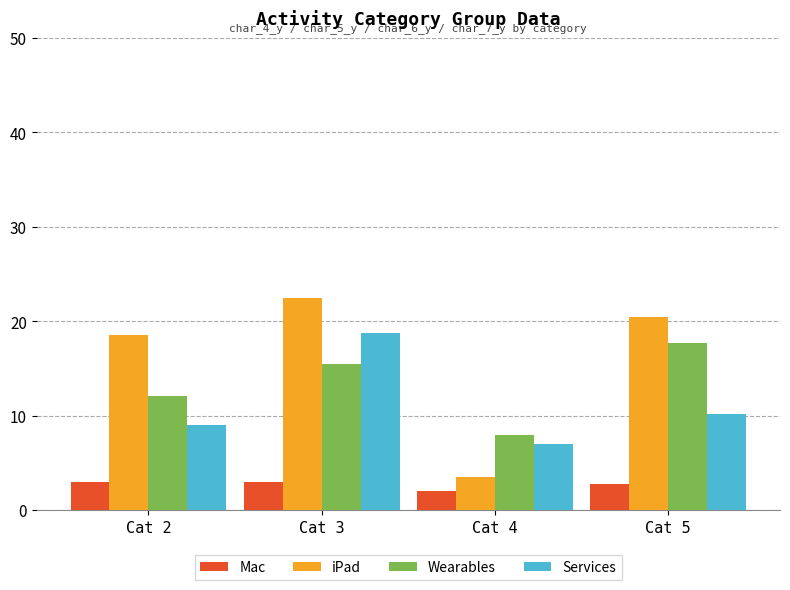

Which series has the largest total across all categories?

iPad